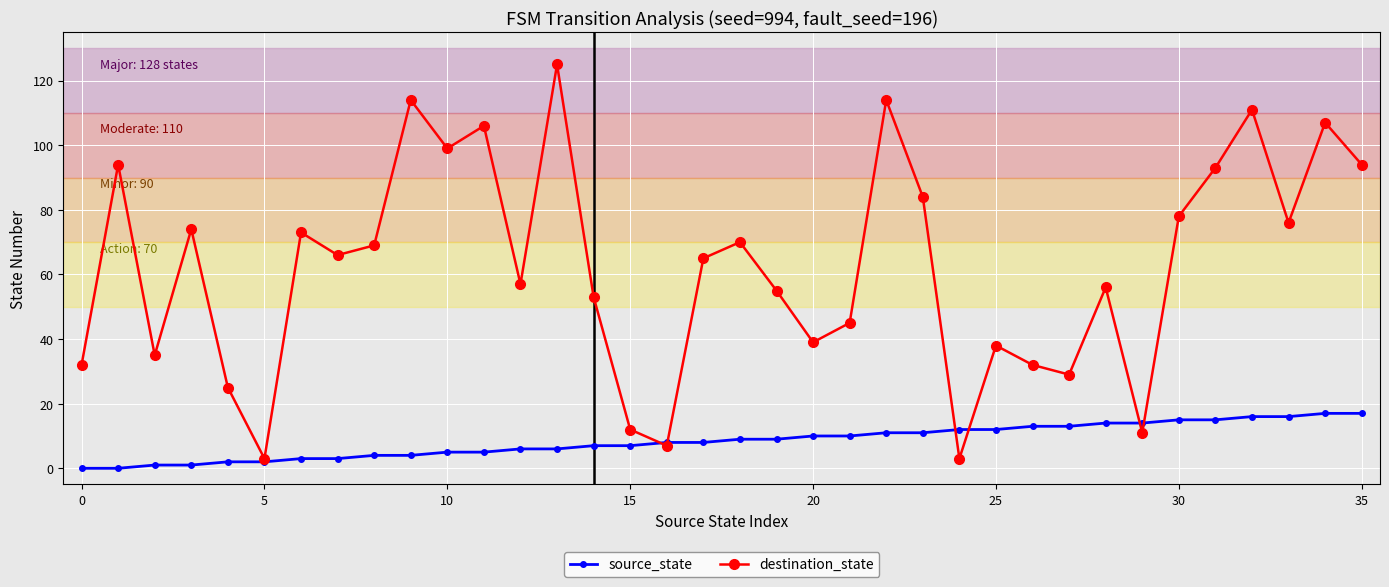

Which series has the largest total across all categories?

destination_state